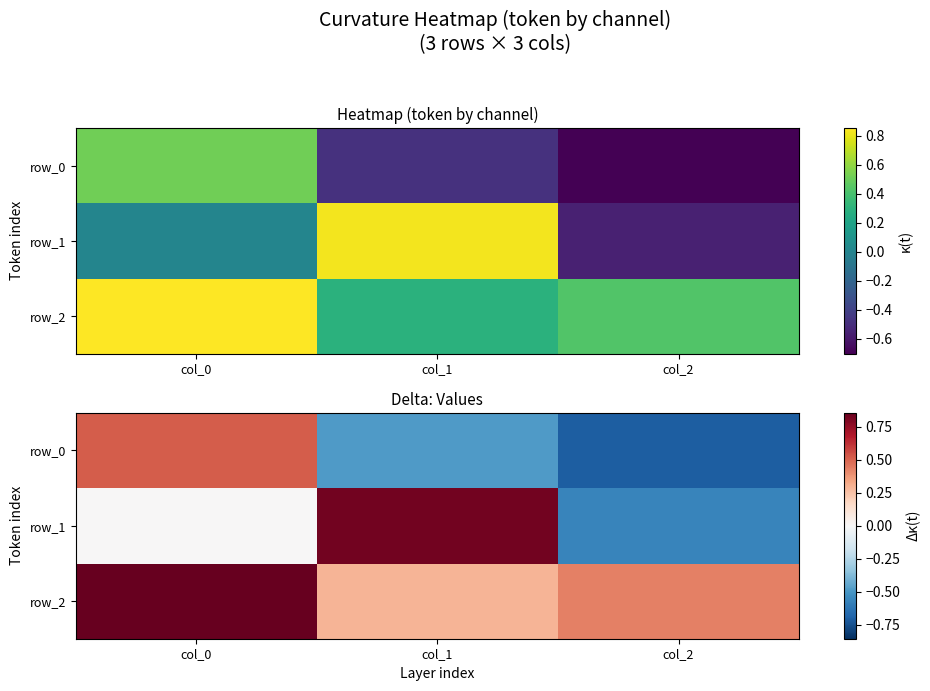

At which label does row_1 first exceed 0?

col_0